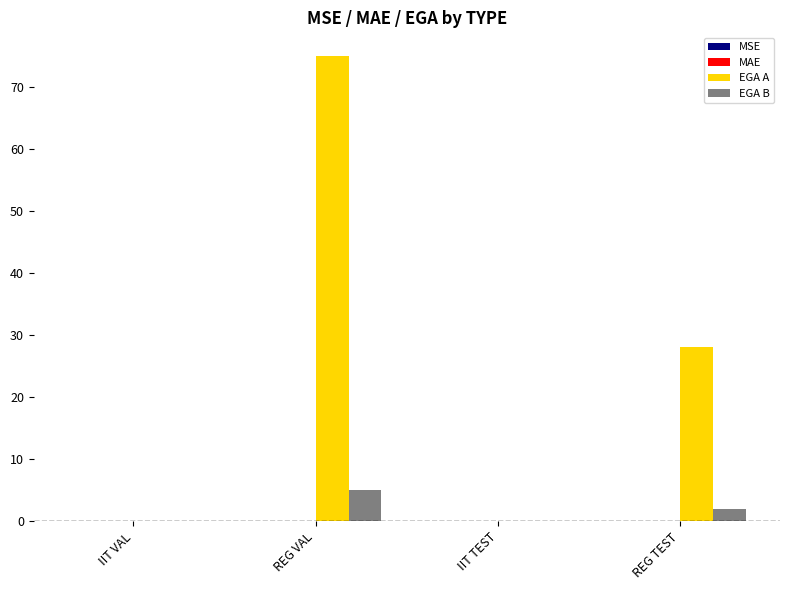

Are the bars horizontal?

No